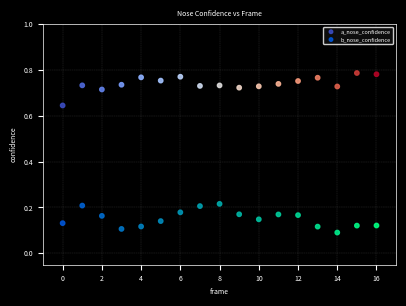

What are all the series names shown in the legend?

a_nose_confidence, b_nose_confidence